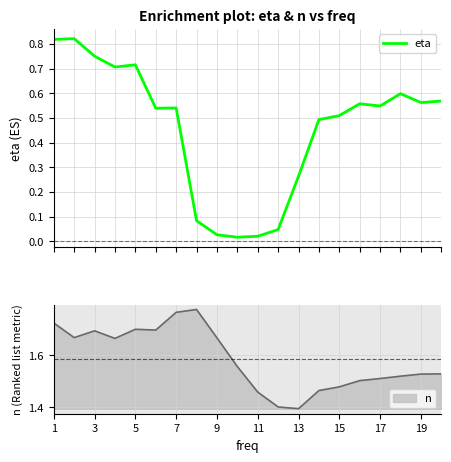

True or false: n has a value of 2.5 at 17.

False